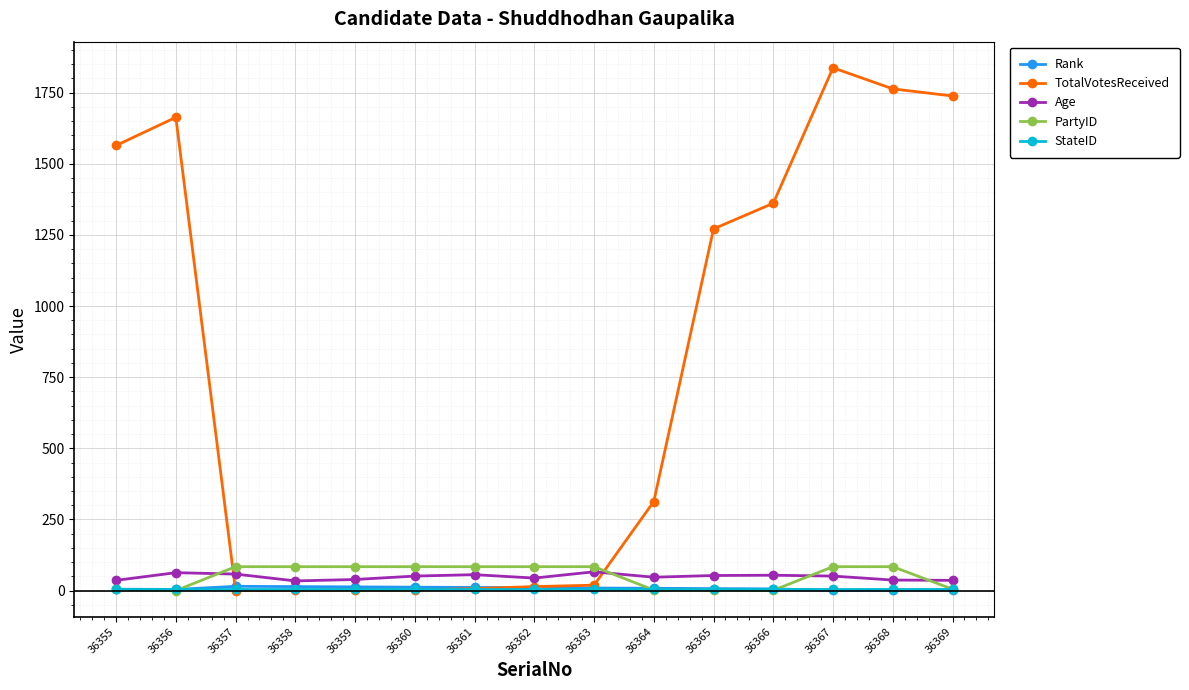

The StateID series shows 5 at 36358. True or false?

True